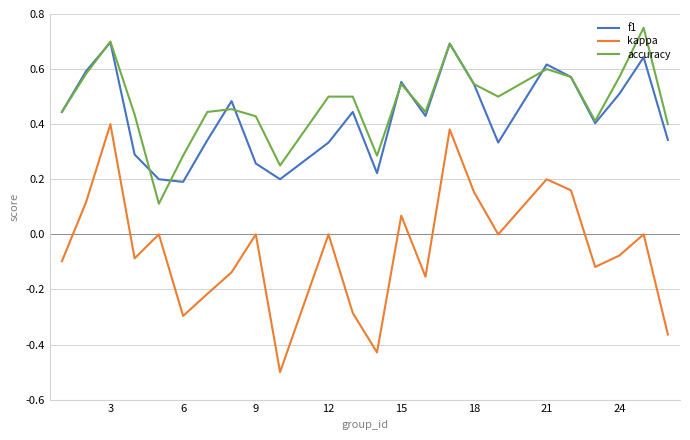

True or false: kappa and f1 cross at least once.

False